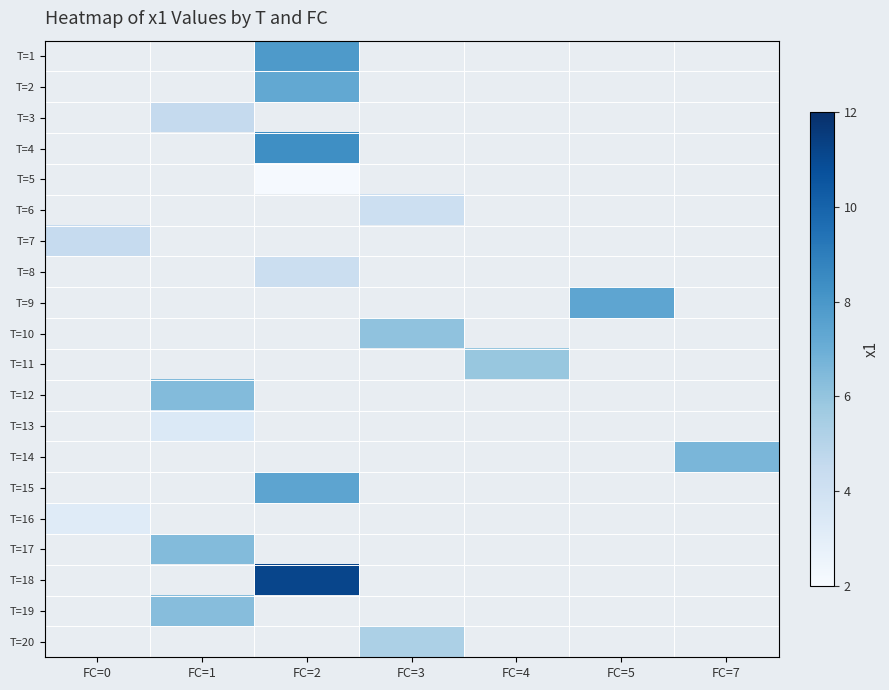

True or false: T=12 has a value of 6.4 at FC=1.

True